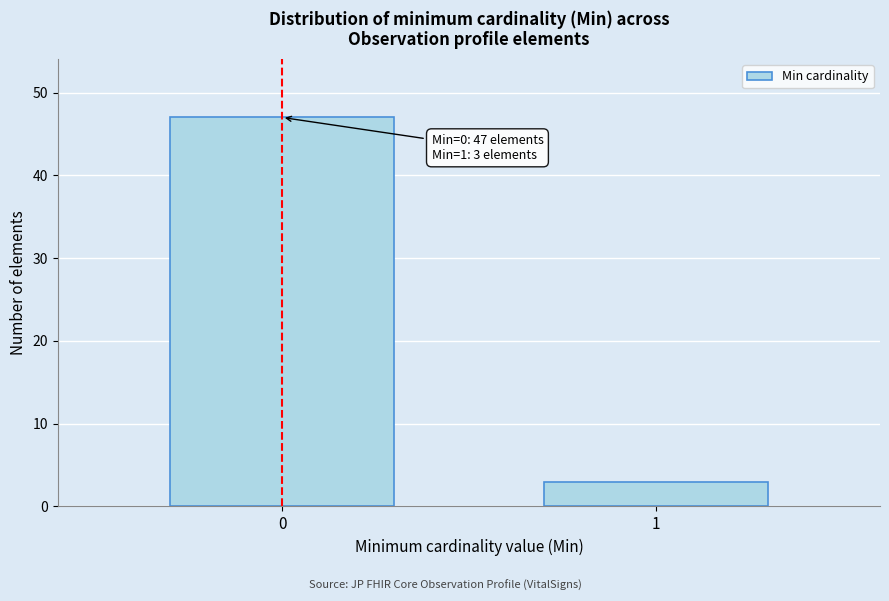

Reading right to left, transcribe all the data shown in this chart.

3	47